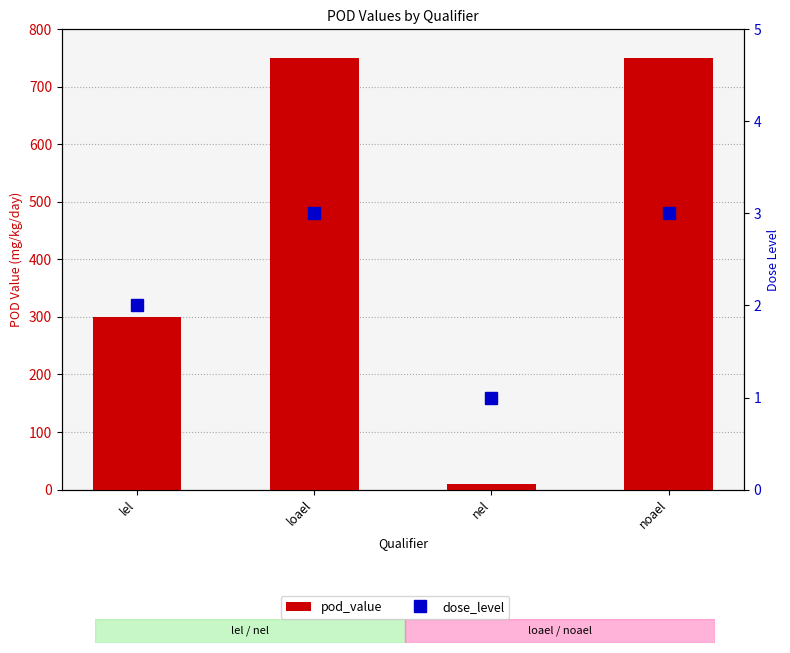

Reading left to right, transcribe all the data shown in this chart.

pod_value: lel=300	loael=750	nel=10	noael=750
dose_level: lel=2	loael=3	nel=1	noael=3